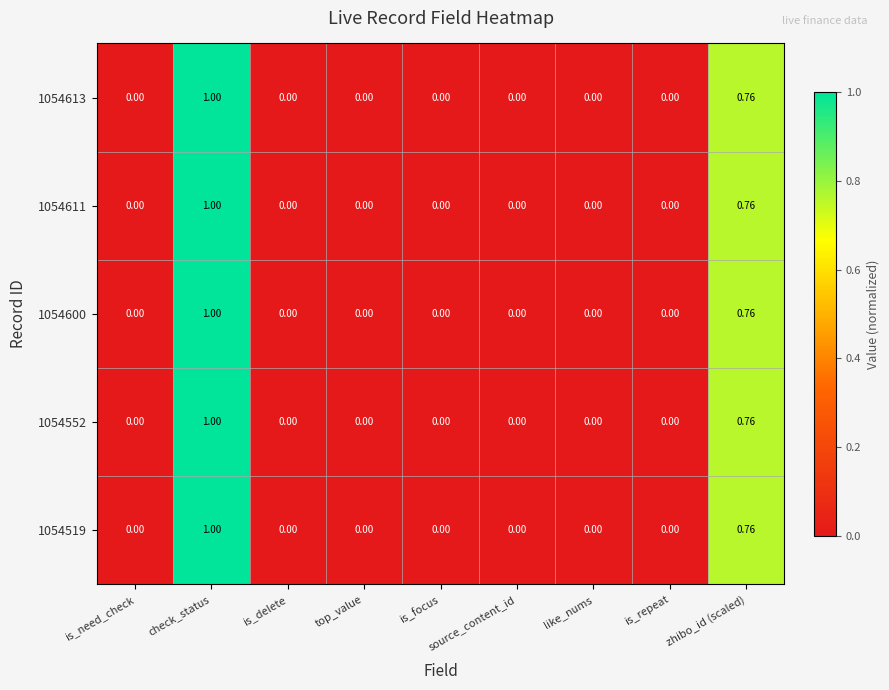

Is the value of 1054552 at zhibo_id (scaled) greater than the value of 1054613 at like_nums?

Yes